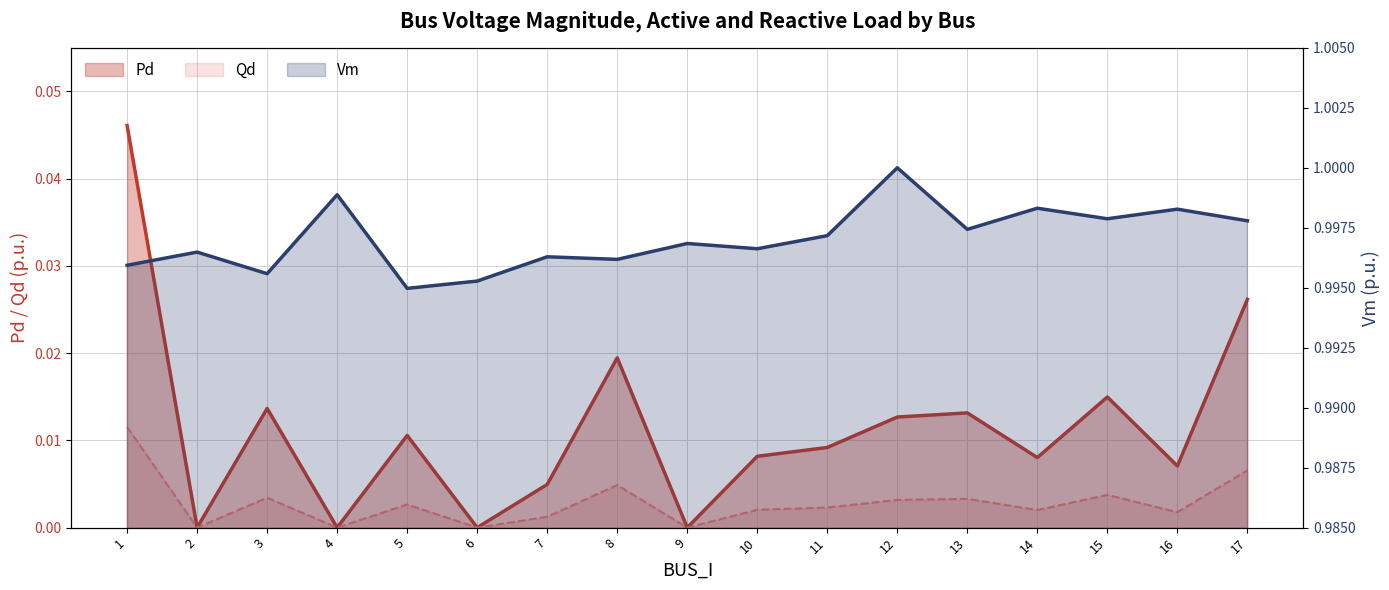

True or false: Pd and Vm intersect in this chart.

False